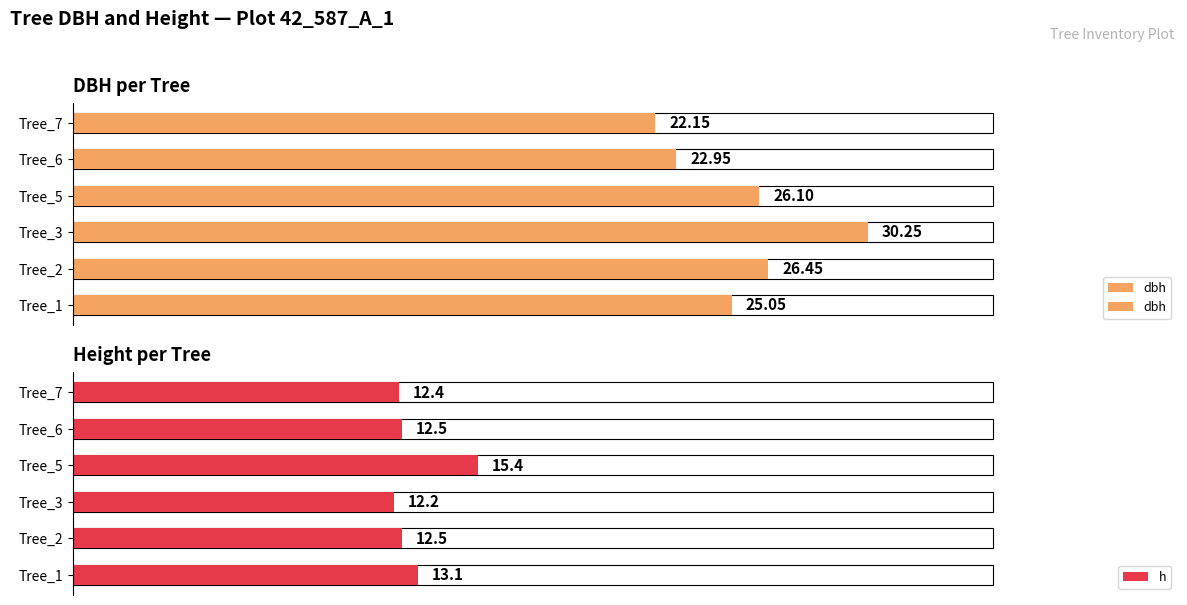

Which series has the largest total across all categories?

dbh